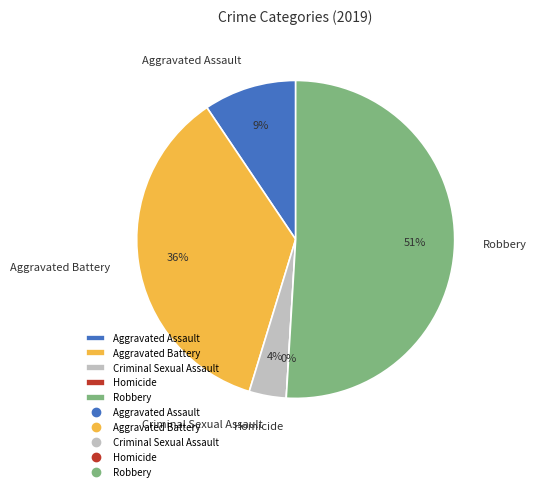

To the nearest percent, what is the difference between the Criminal Sexual Assault and Homicide slice percentages?

4%